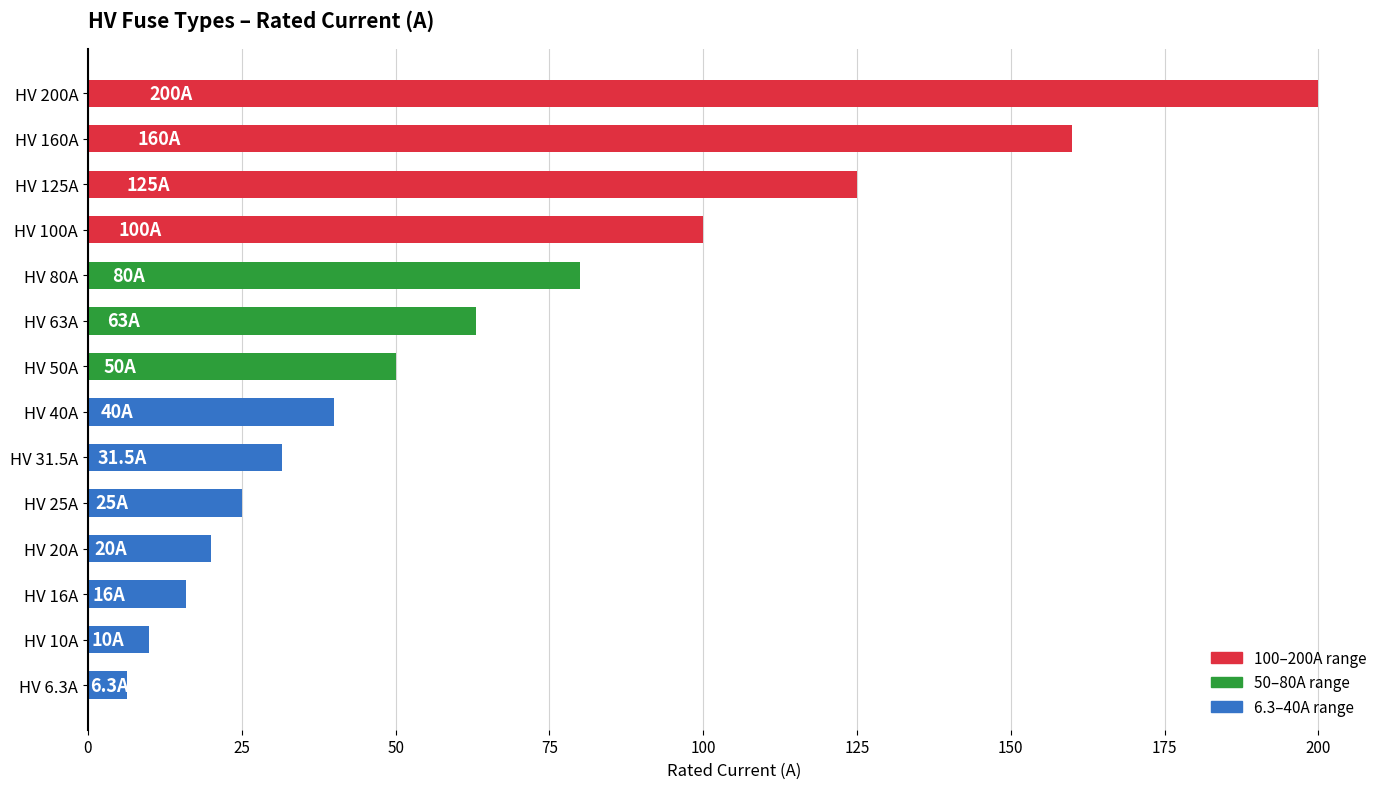

List the labels in order of value, largest first.

HV 200A, HV 160A, HV 125A, HV 100A, HV 80A, HV 63A, HV 50A, HV 40A, HV 31.5A, HV 25A, HV 20A, HV 16A, HV 10A, HV 6.3A